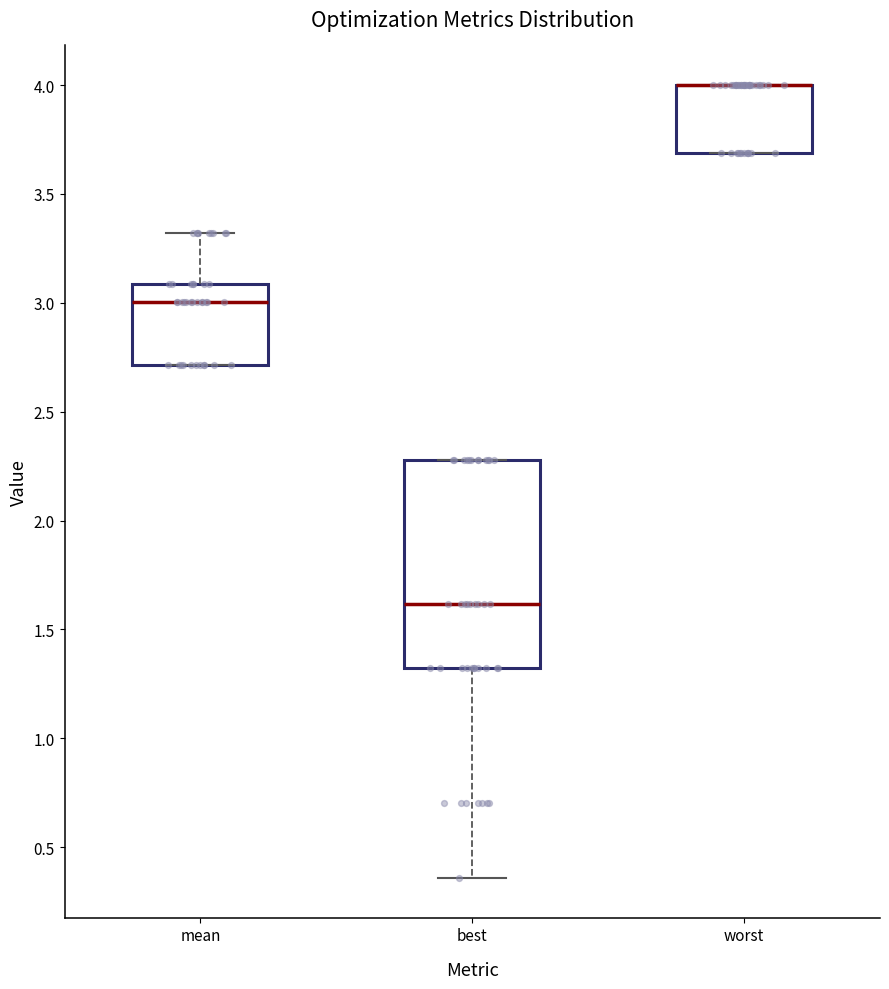

Reading left to right, transcribe this box plot: for each box, give where its median line is, the range the box spans, and where its two whiskers end, as read against the y-axis. The values are not printed on the chart, so give them approximately, as read against the axis.

mean: median 3.00, box 2.70 to 3.10, whiskers 2.70 to 3.30
best: median 1.60, box 1.30 to 2.30, whiskers 0.35 to 2.30
worst: median 4.00 (drawn on the box's upper edge), box 3.70 to 4.00, whiskers 3.70 to 4.00